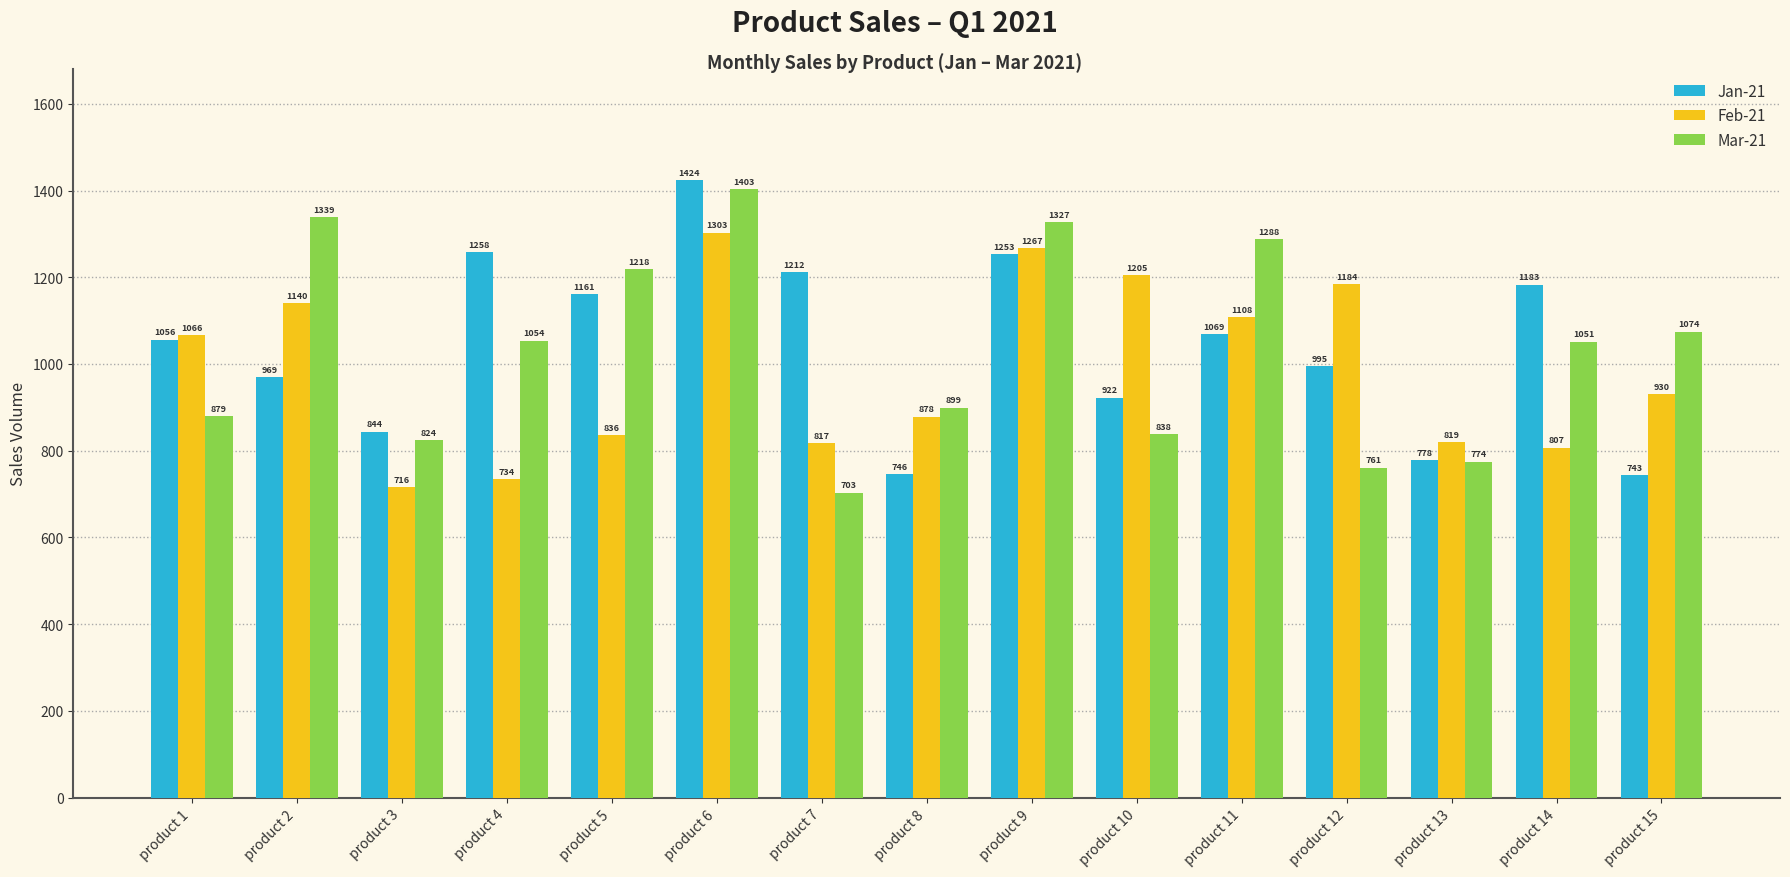

How many series are shown in this chart?

3